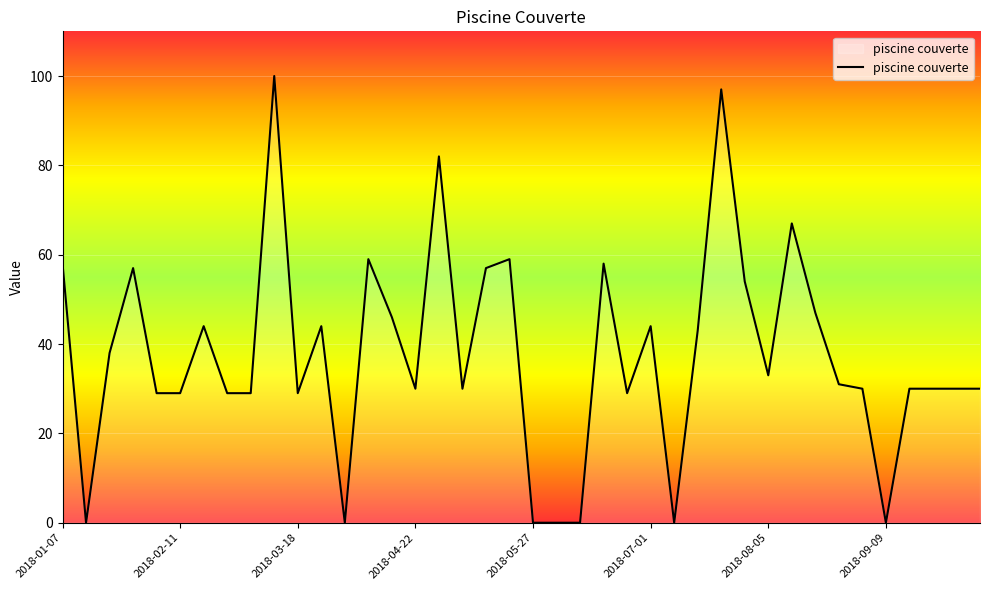

What is the greatest value displayed?

100